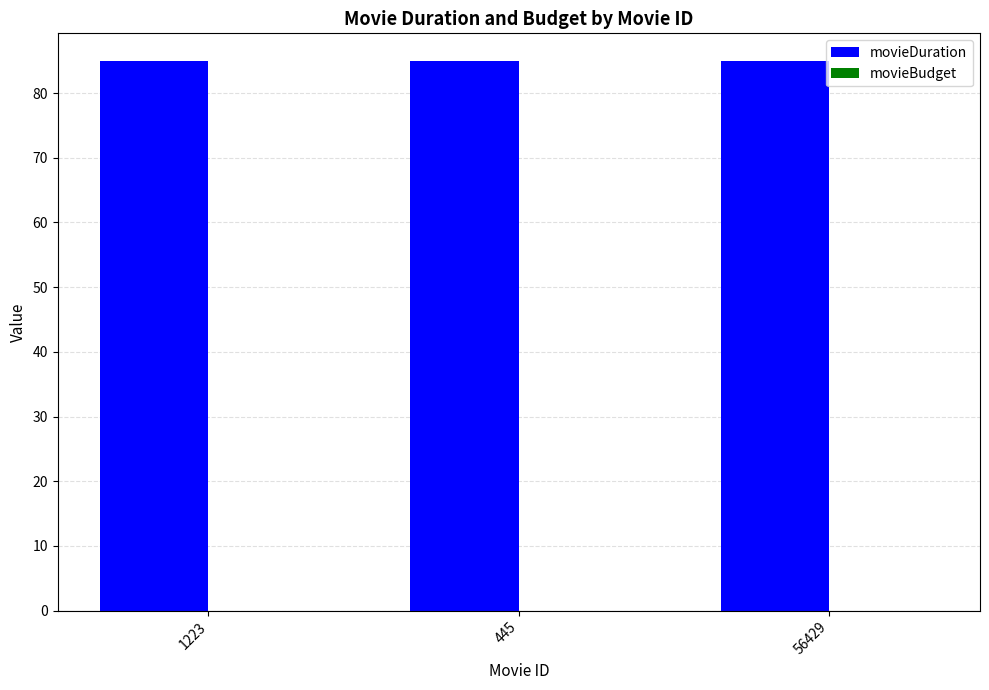

Reading left to right, extract all data points from this chart.

movieDuration: 85	85	85
movieBudget: 0	0	0